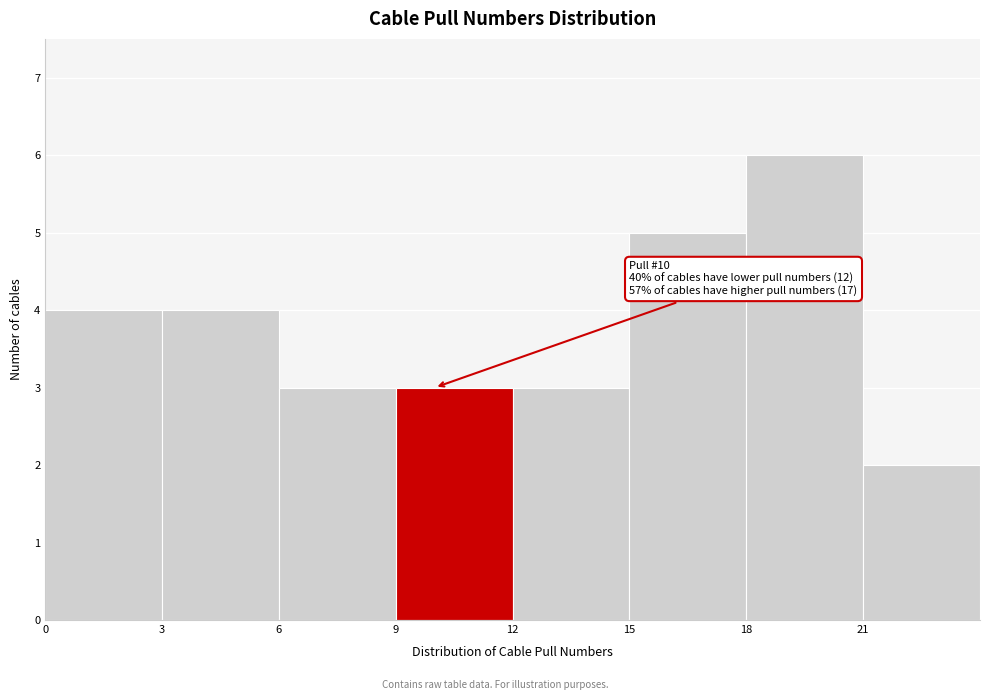

Which range on the x-axis has the tallest bar?

18 to 21